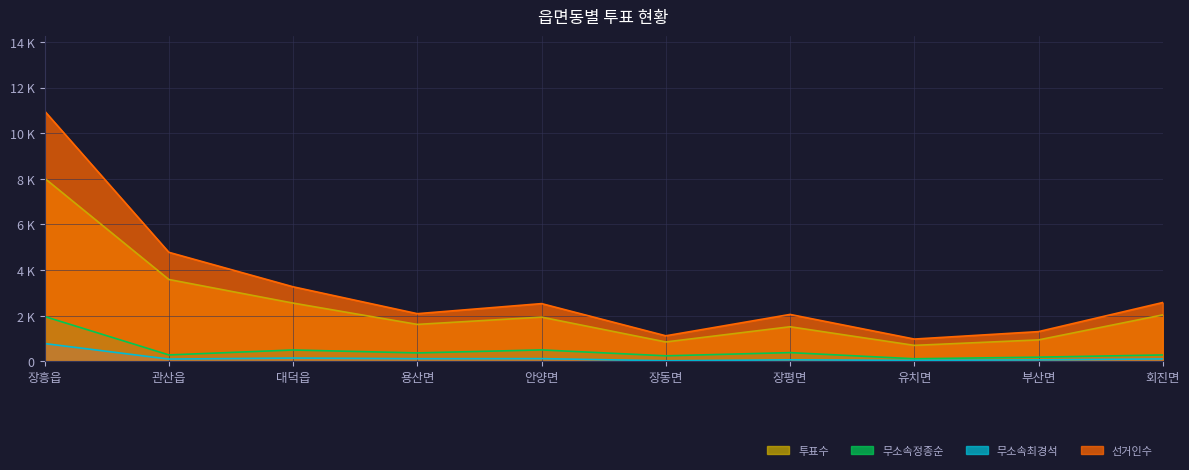

List the series in order of their peak value, lowest first.

무소속최경석, 무소속정종순, 투표수, 선거인수